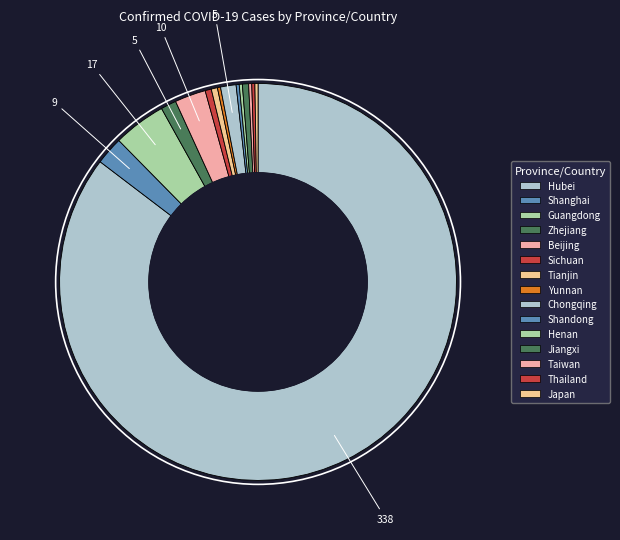

What is the smallest slice in the pie chart?

Yunnan